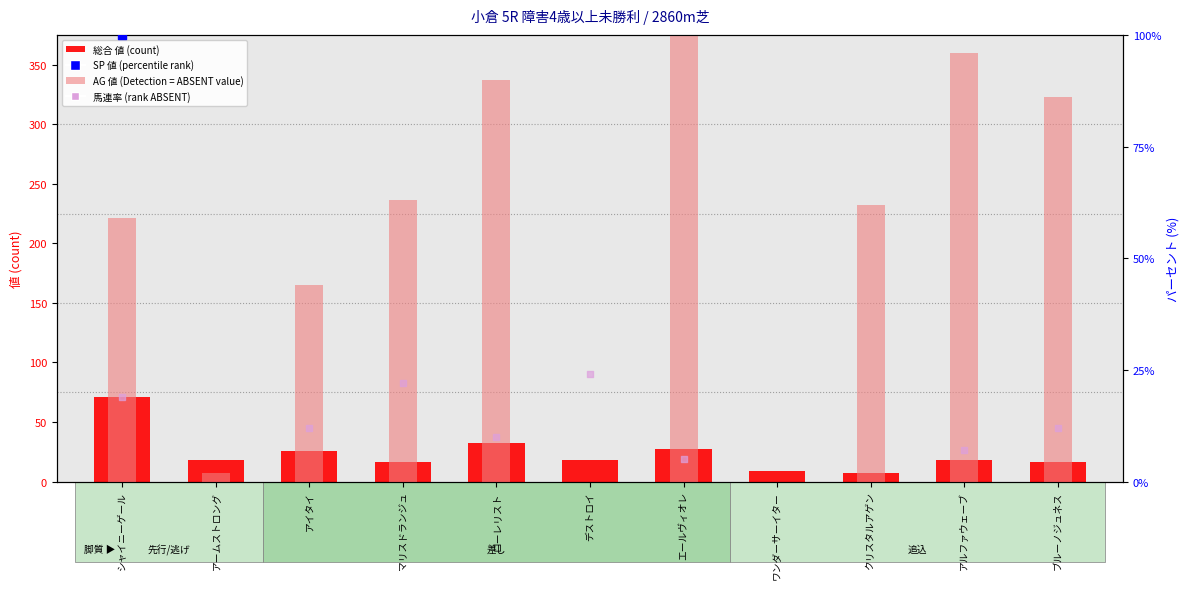

Which series has the largest total across all categories?

AG 値